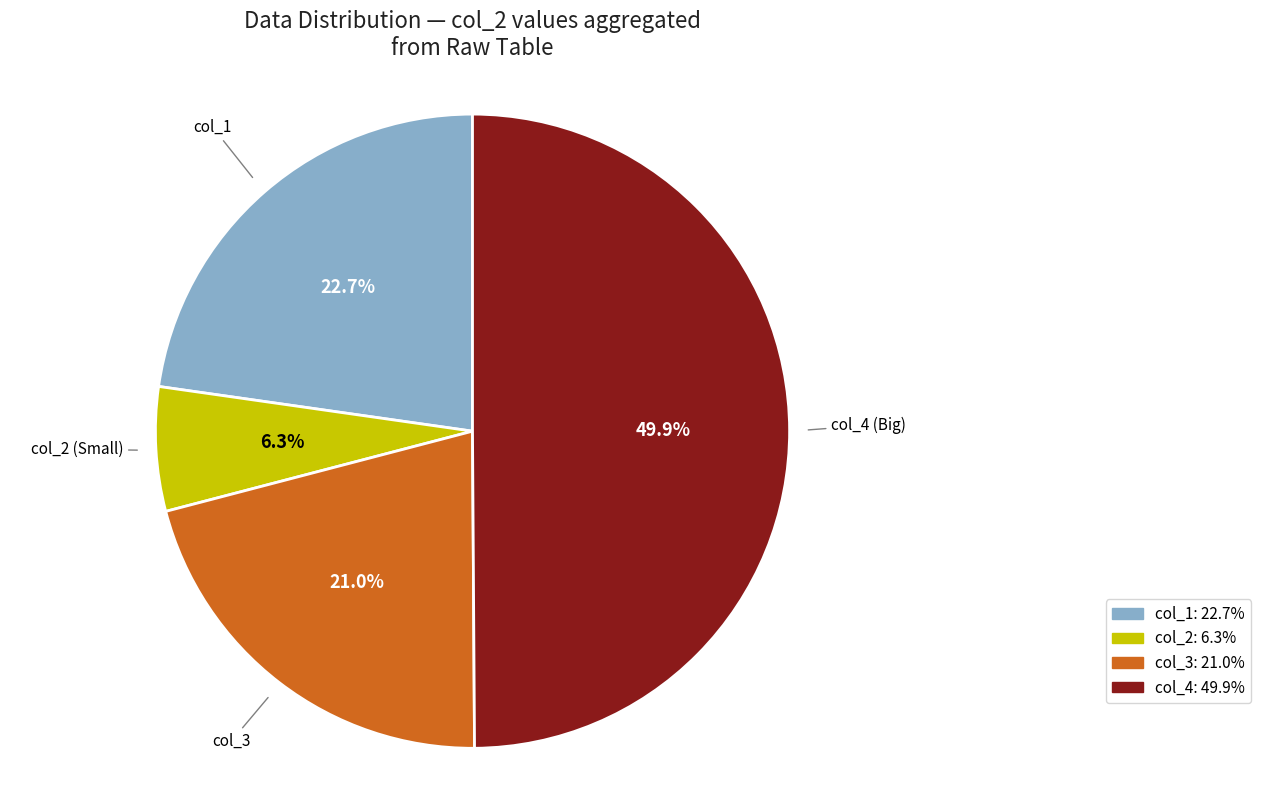

To the nearest percent, what is the average slice percentage?

25%